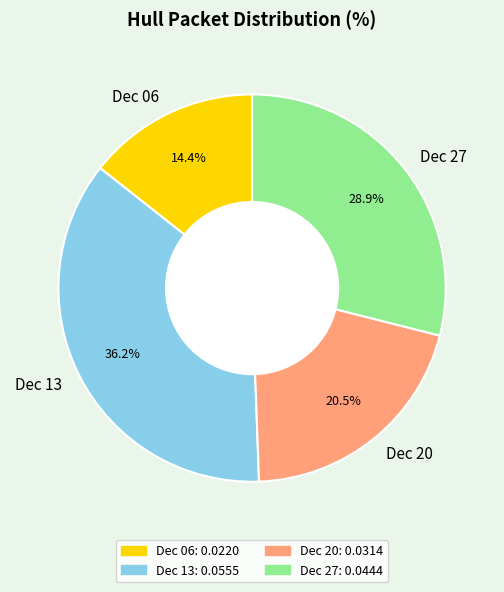

Rank the categories by value from highest to lowest.

Dec 13, Dec 27, Dec 20, Dec 06